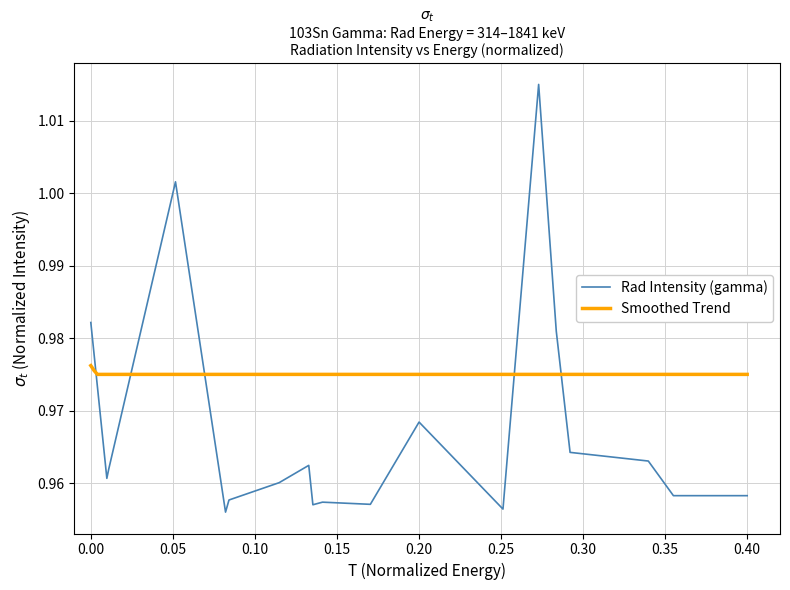

True or false: the data has more than 1 interior local peaks.

True